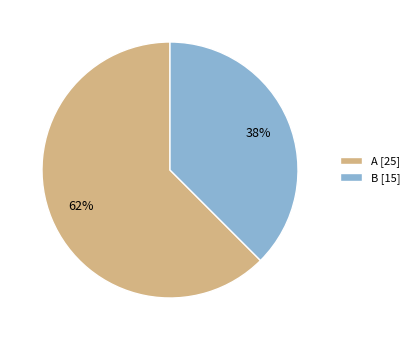

To the nearest percent, what is the average slice percentage?

50%